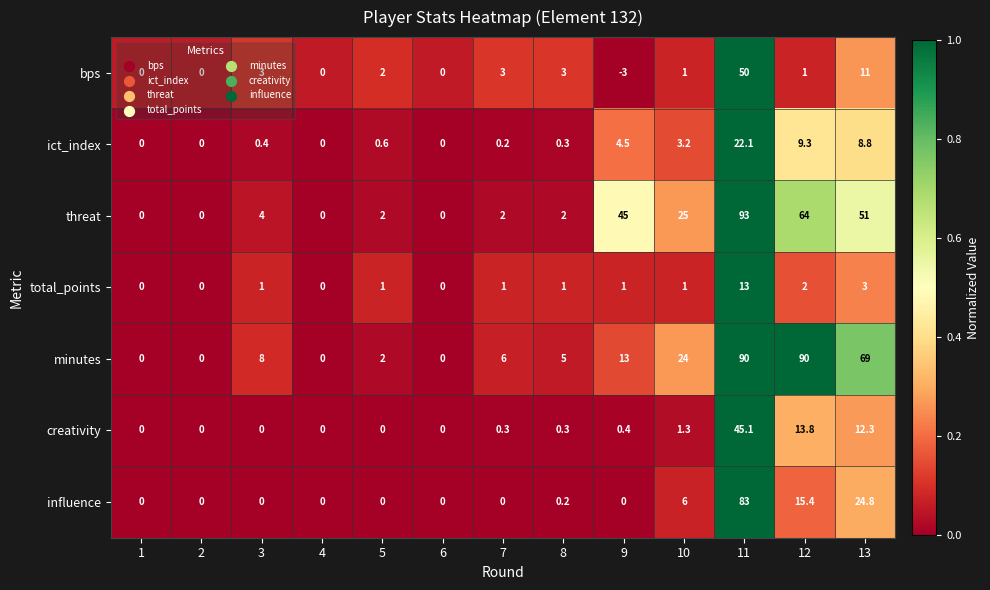

Which category has the highest value across all series?

11